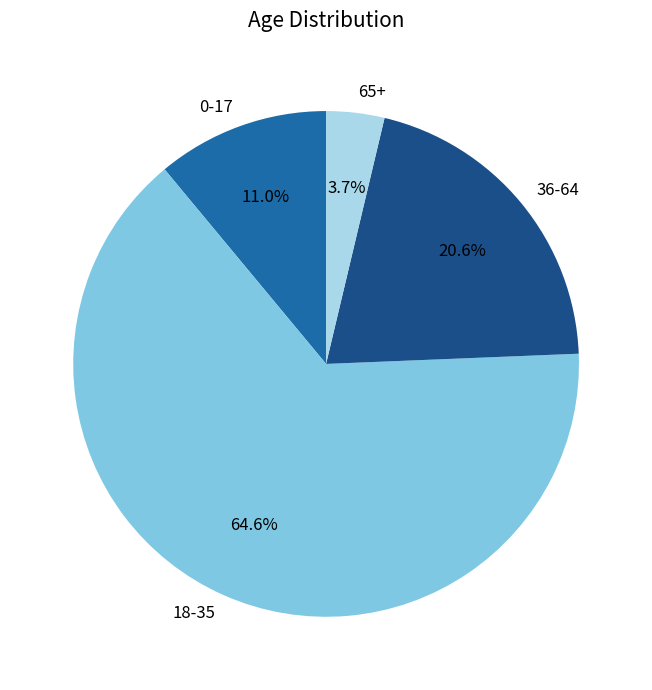

Is 18-35 the majority of the pie?

Yes